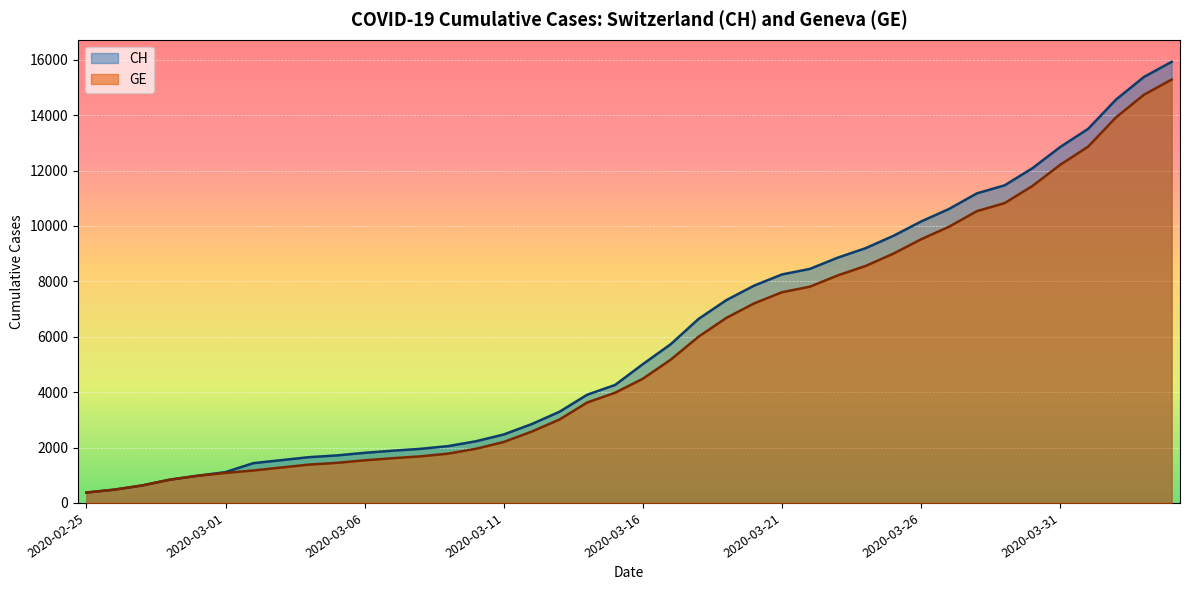

What is the total value across all series at 2020-03-24?

17750